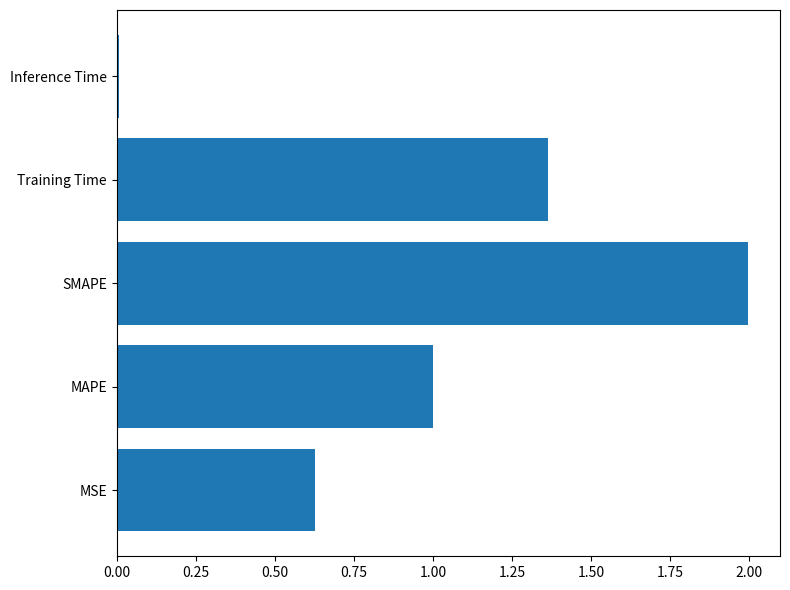

What is the approximate value at MAPE?

1.0